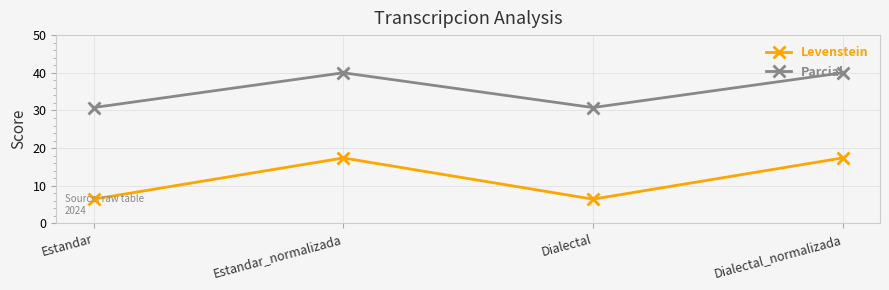

Is the value of Parcial at Estandar greater than the value of Levenstein at Estandar_normalizada?

Yes